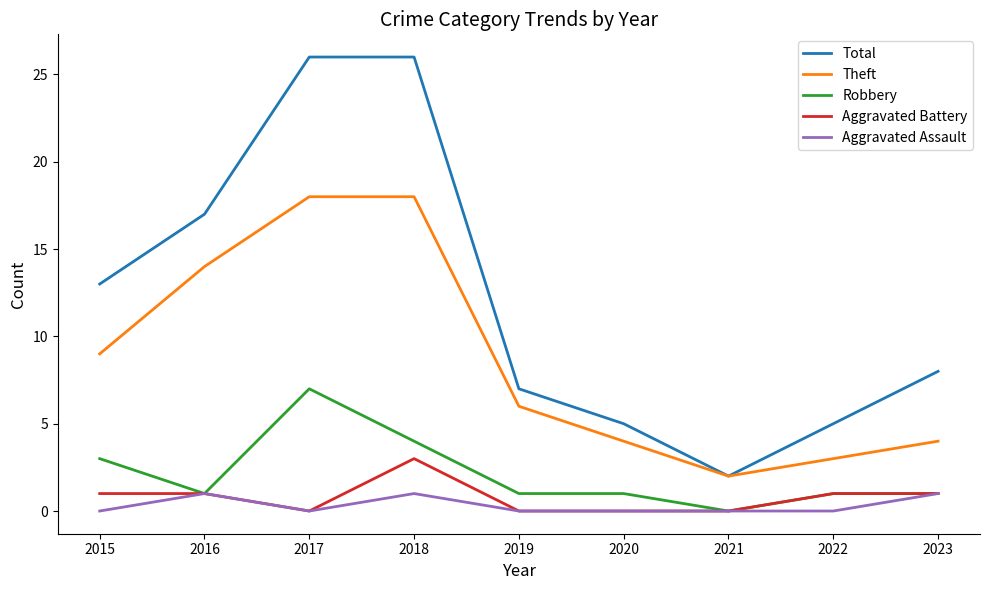

Count the number of data series in this chart.

5